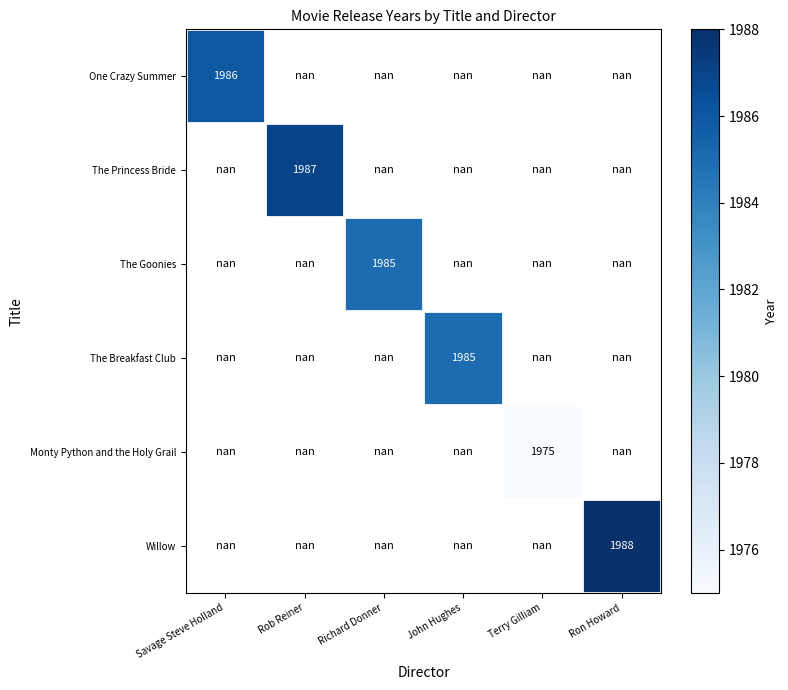

Which label corresponds to the smallest value in the chart?

Terry Gilliam